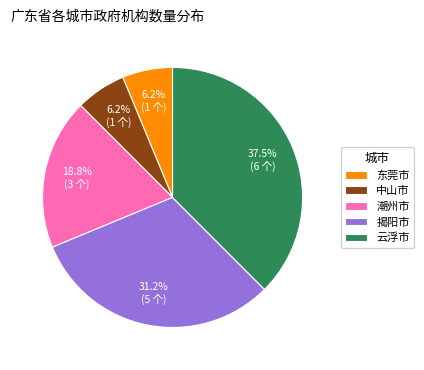

What is the largest slice in the pie chart?

云浮市